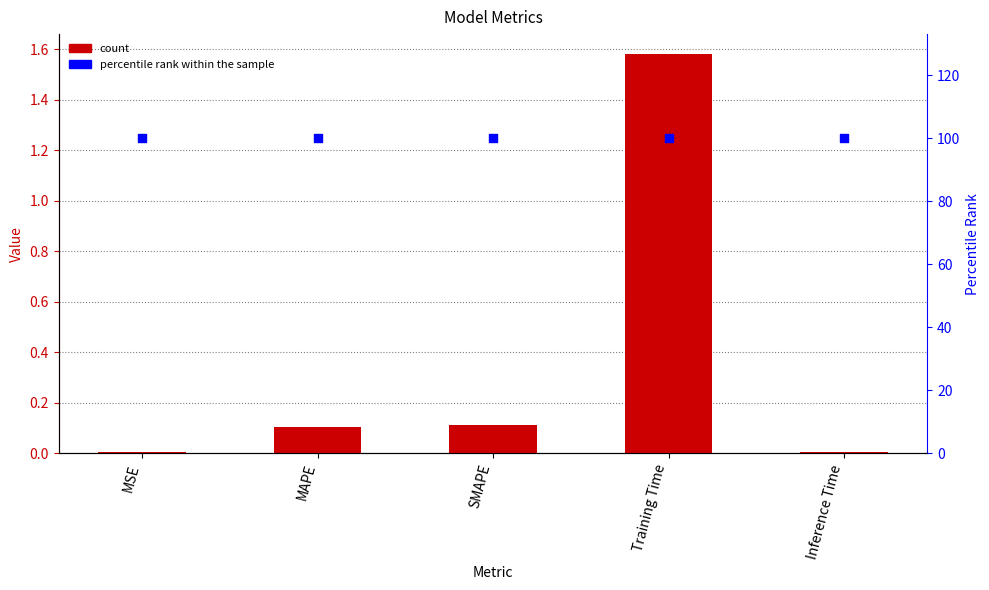

Which series reaches the minimum Y coordinate?

col_1